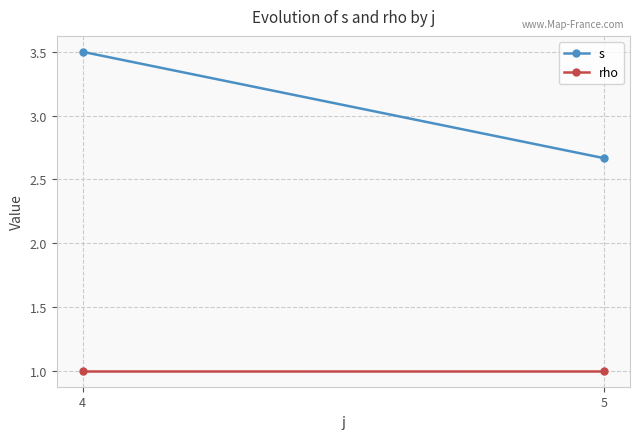

At which category is the sum across all series the highest?

4